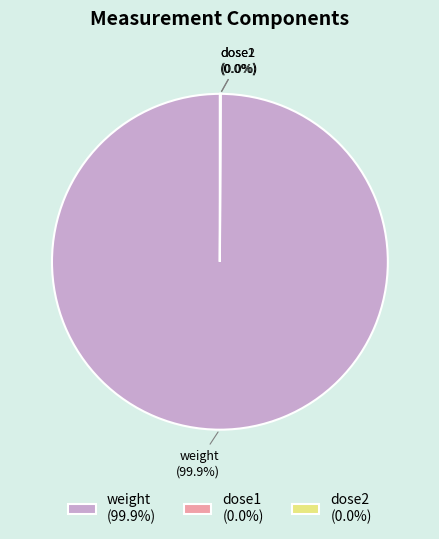

Is there a majority slice in this chart?

Yes